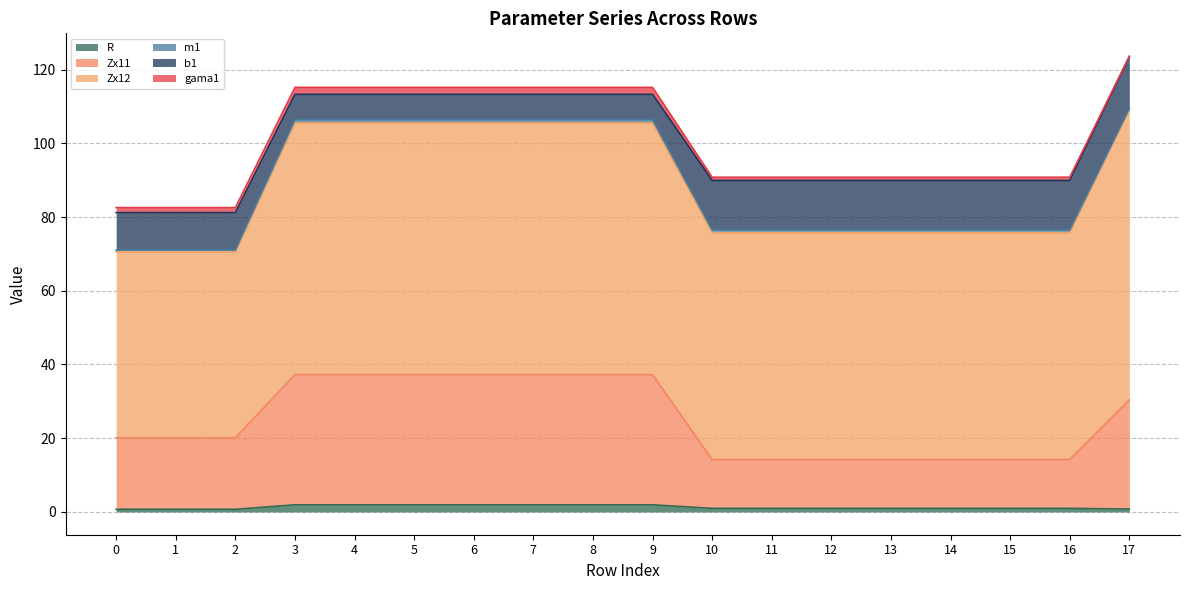

What is the value of the m1 point at the 7th from the left?

0.9